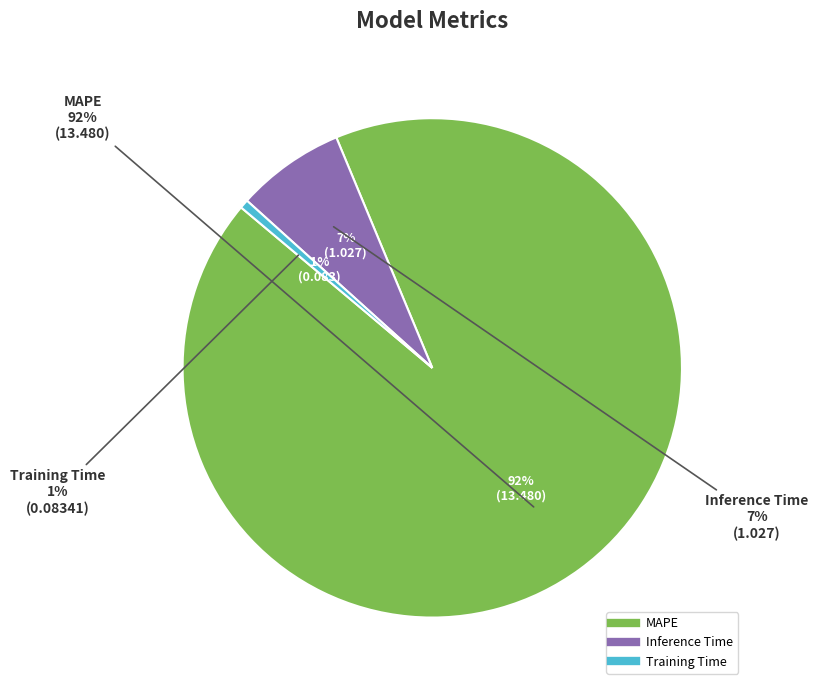

How much of the chart is everything except MAPE?

7.6%